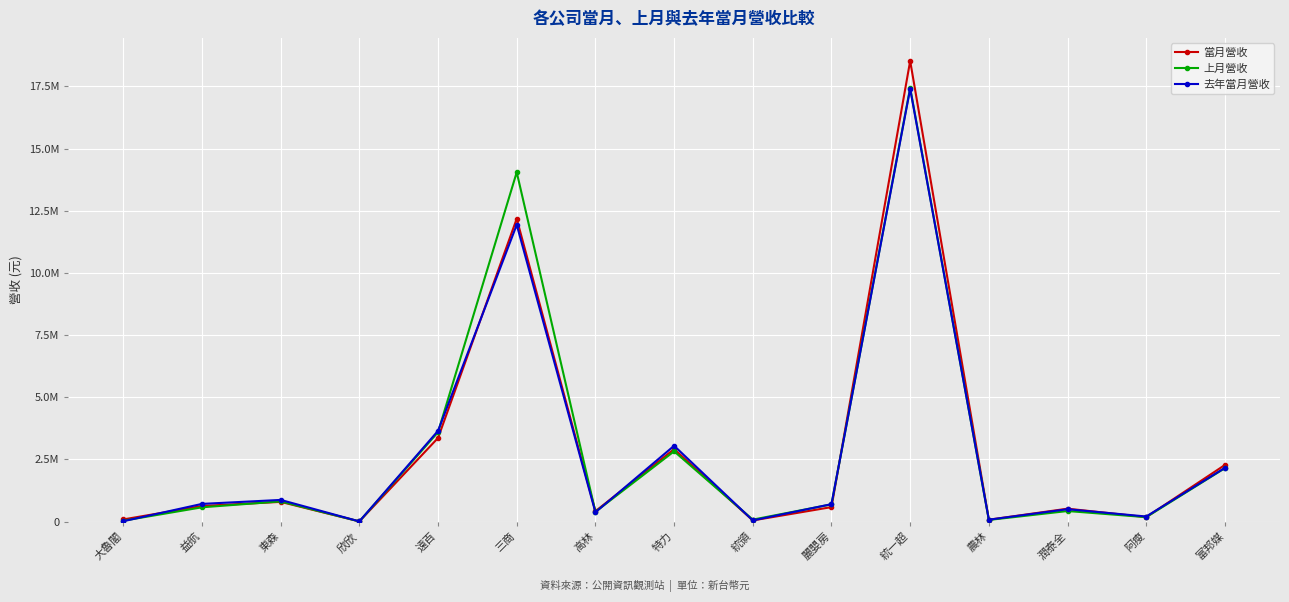

The 上月營收 series shows 816204 at 東森. True or false?

True